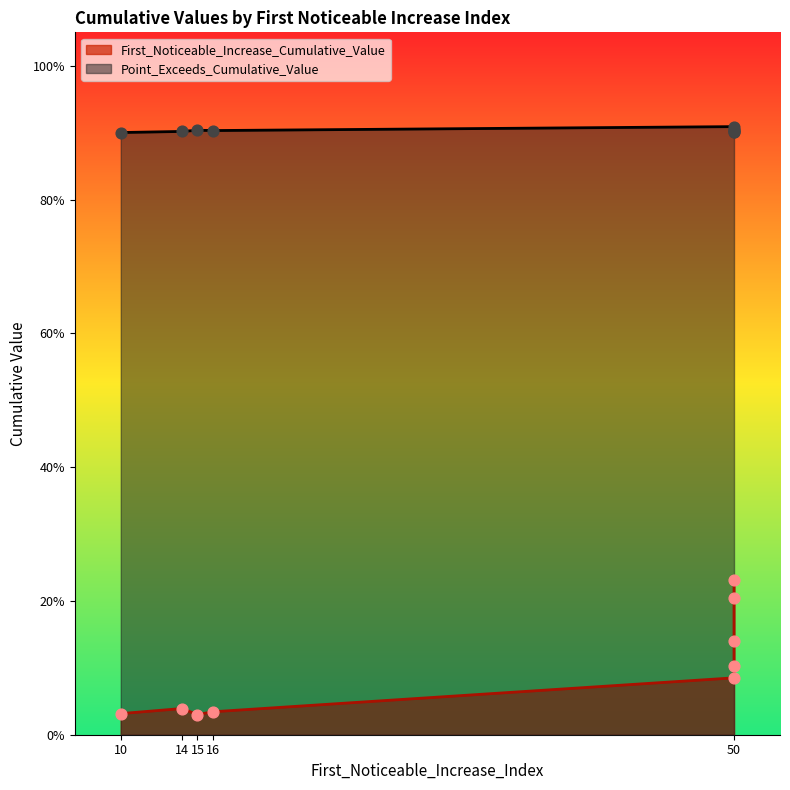

Is the value of Point_Exceeds_Cumulative_Value at 15 greater than the value of First_Noticeable_Increase_Cumulative_Value at 50?

Yes